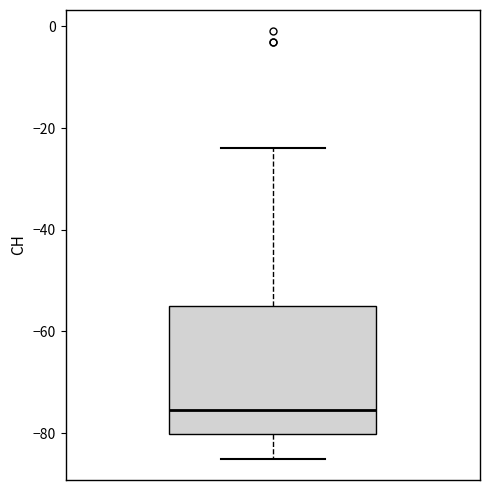

Read this box plot against the y-axis: the position of the median line, the range covered by the box, and the ends of both whiskers. The values are not printed on the chart, so give them approximately, as read against the axis.

median -76, box -80 to -54, whiskers -84 to -24